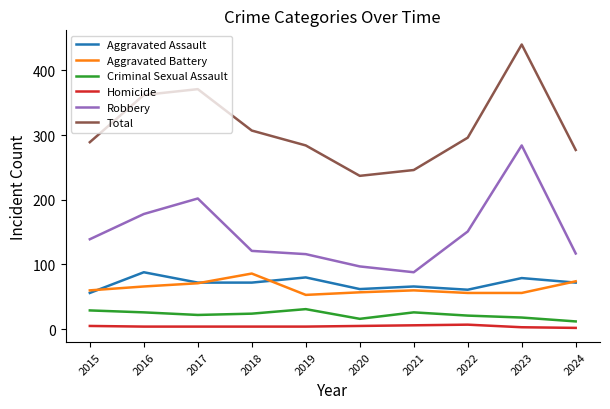

Is it true that Aggravated Assault equals 73 at 2015?

False